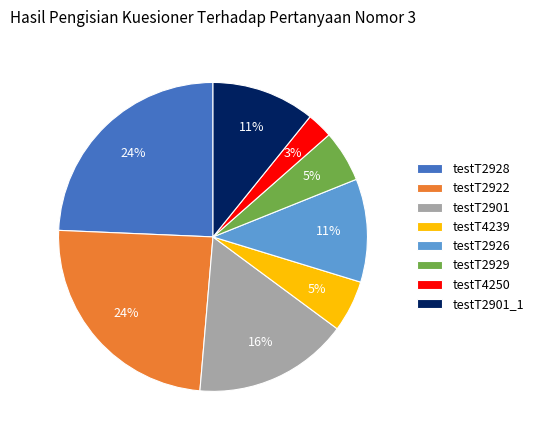

How many segments does this pie chart have?

8